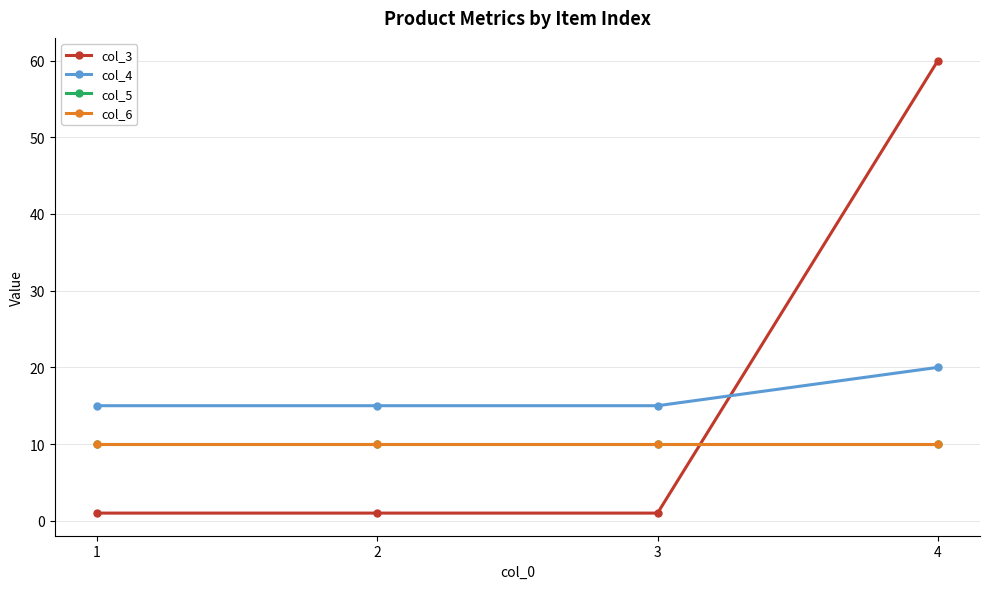

At which label is col_4 closest to 17?

1